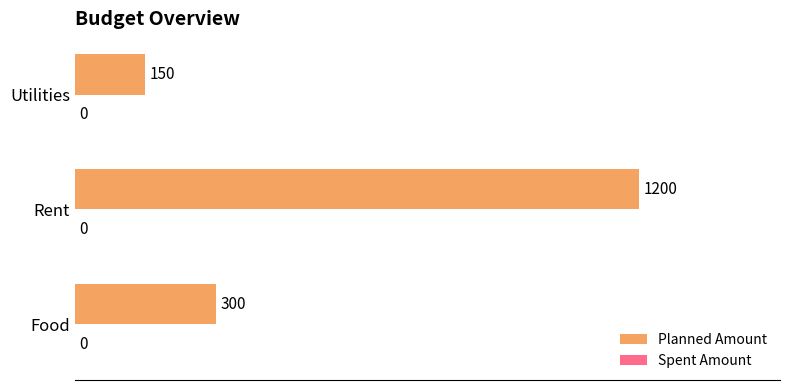

True or false: the data shows 150 at Utilities.

True